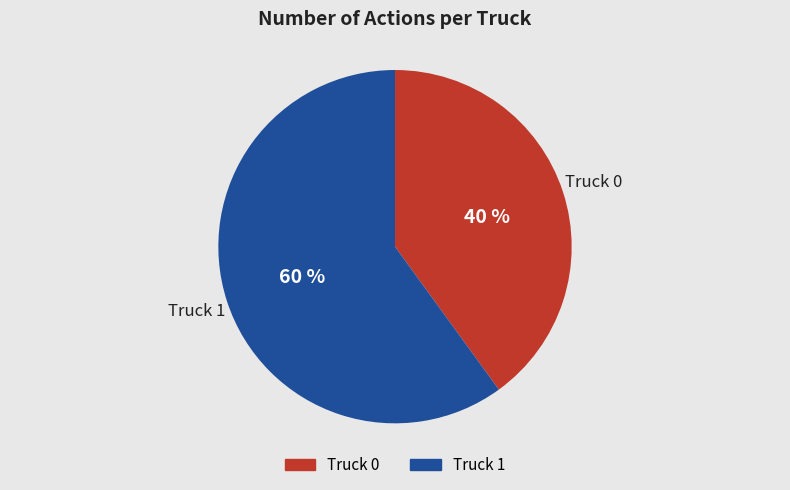

Rank the categories by value from highest to lowest.

Truck 1, Truck 0